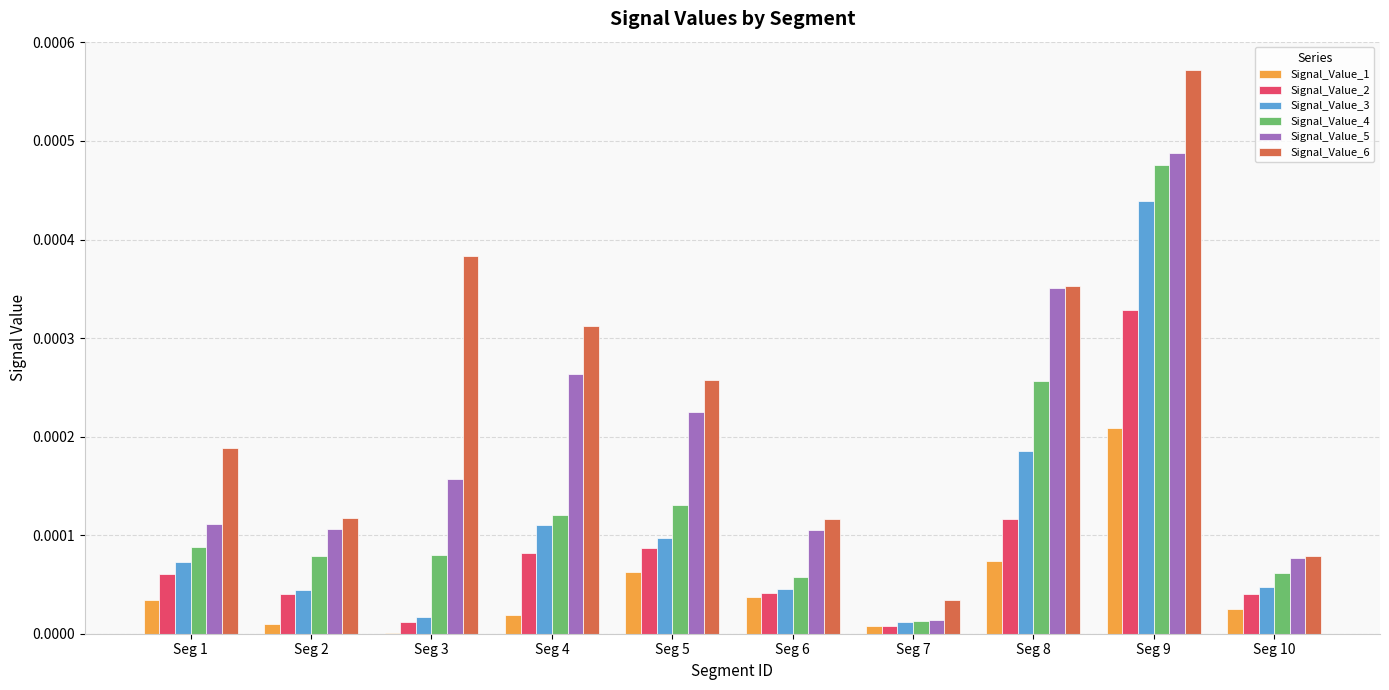

True or false: Signal_Value_1 has a value of 0.0 at Seg 2.

True